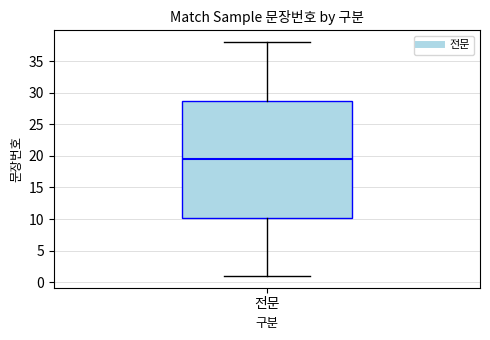

Transcribe this box plot: give where the median line is, the range the box spans, and where the two whiskers end, as read against the y-axis. The values are not printed on the chart, so give them approximately, as read against the axis.

median 19.5, box 10.5 to 29.0, whiskers 1.0 to 38.0